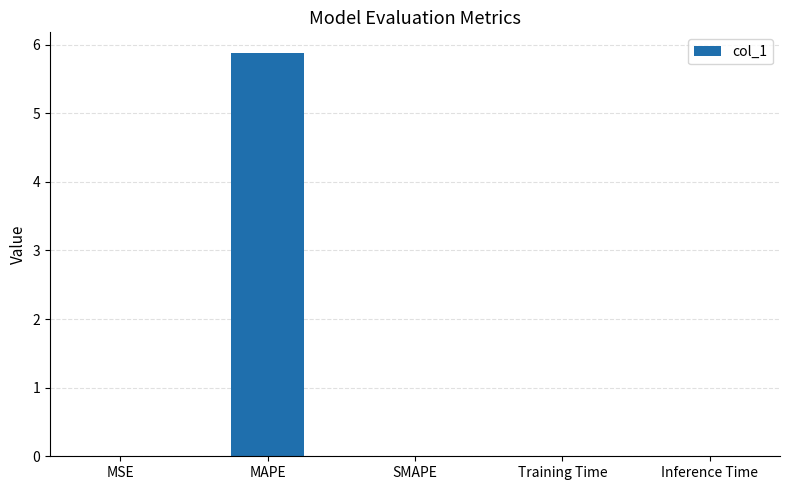

Which label corresponds to the largest value in the chart?

MAPE